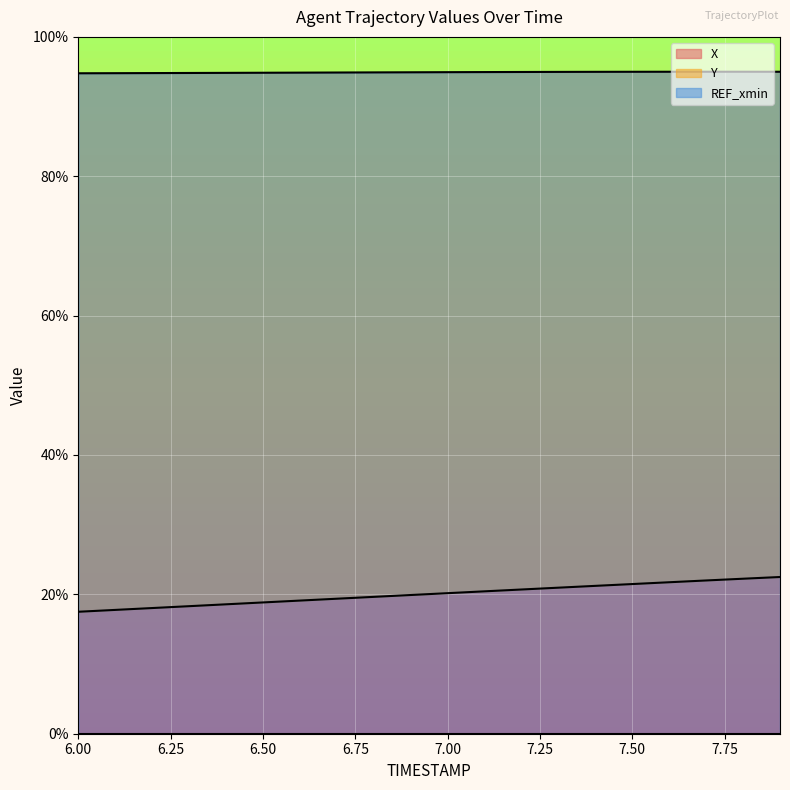

Between 6.1 and 6.9, which is larger?

6.9